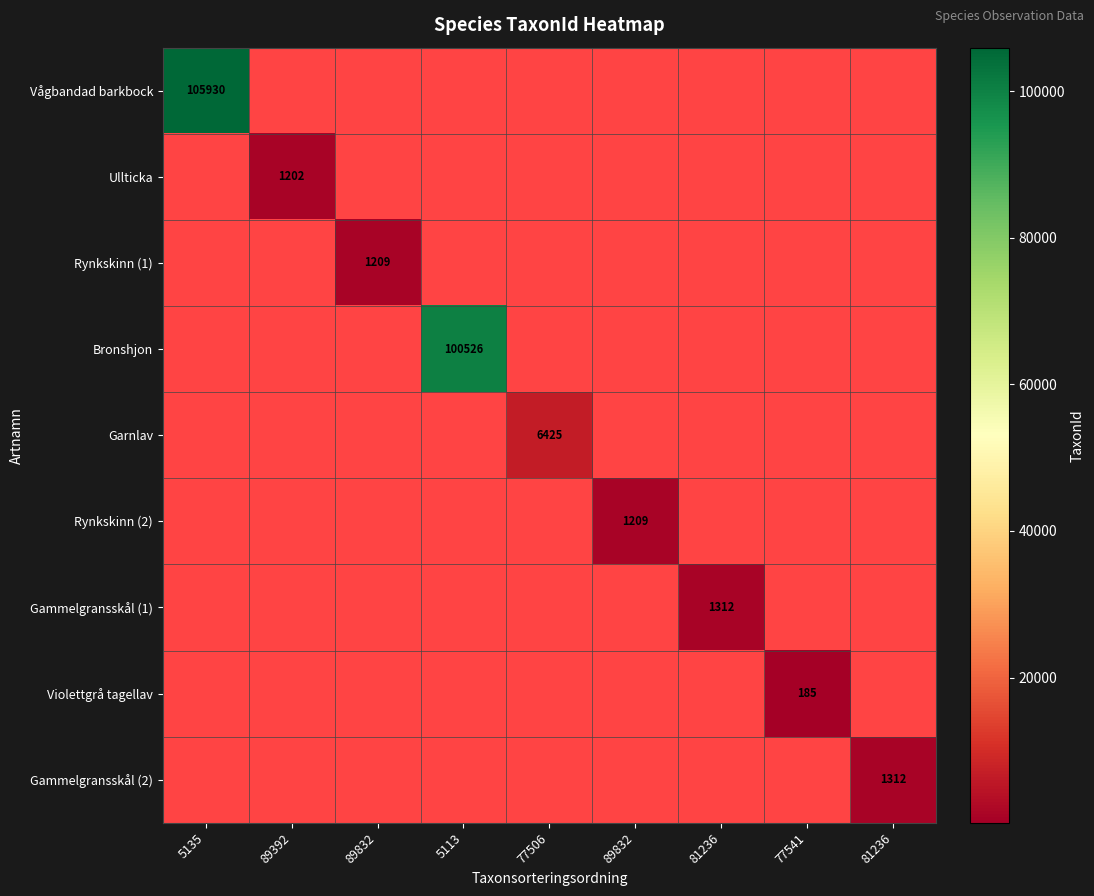

Between 81236 and 77506, which is larger?

77506